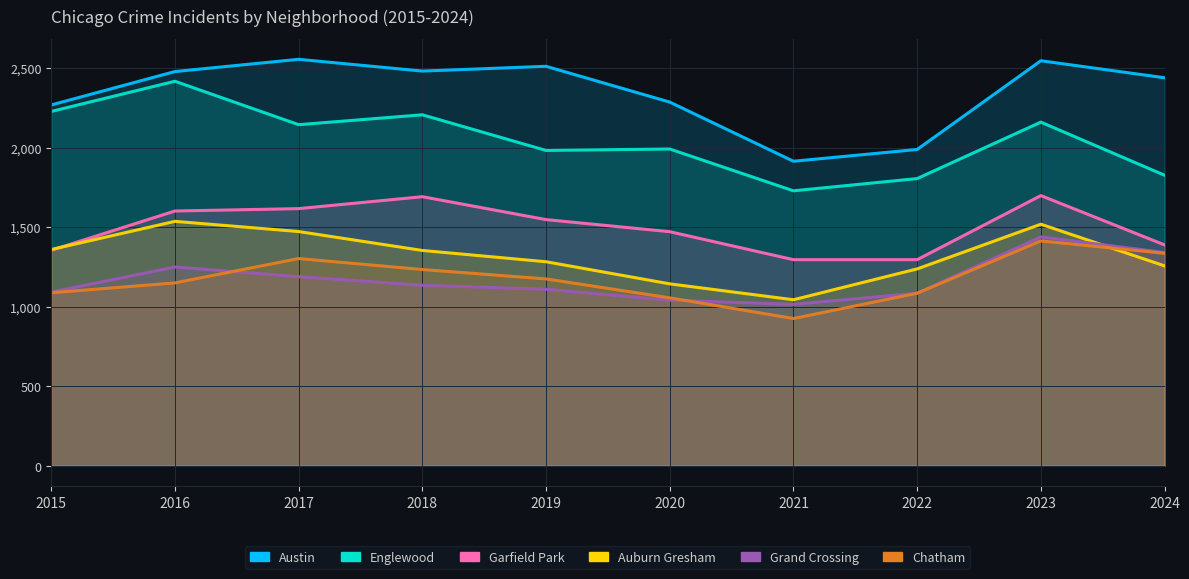

At which category is the sum across all series the highest?

2023